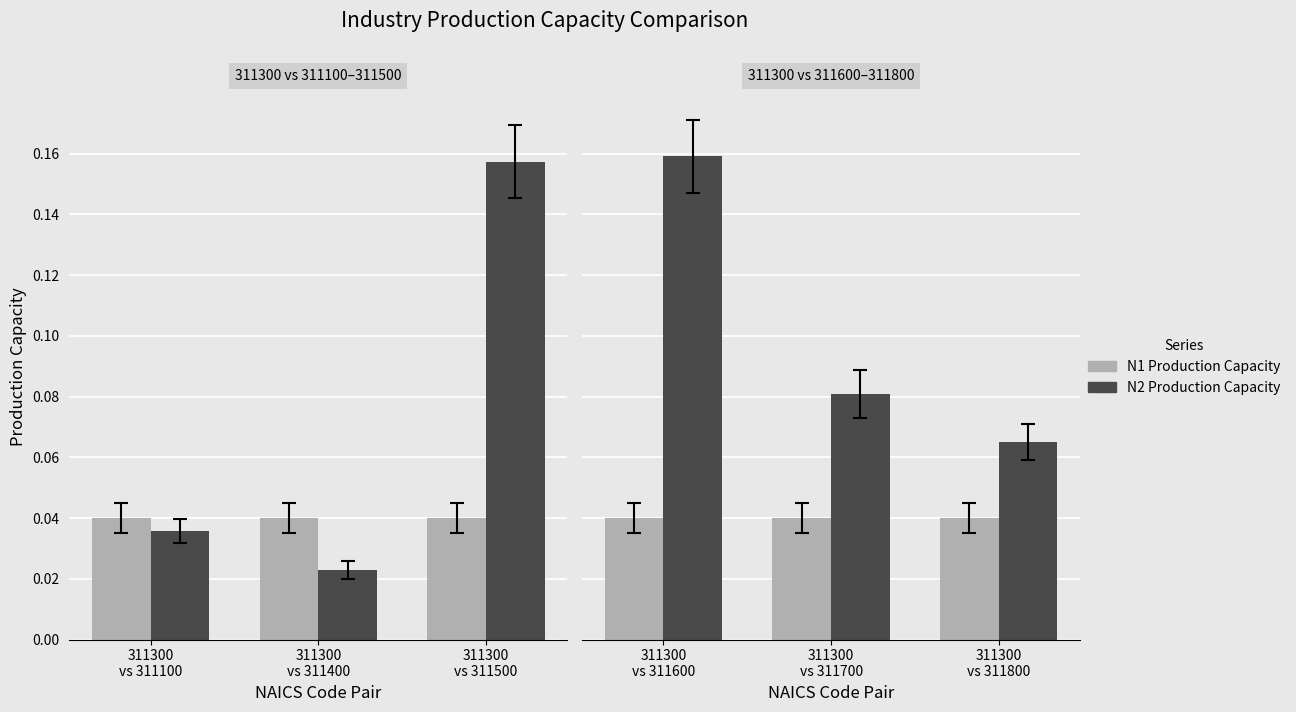

True or false: N1 Production Capacity has a value of 0.1 at 311300 vs 311600.

False